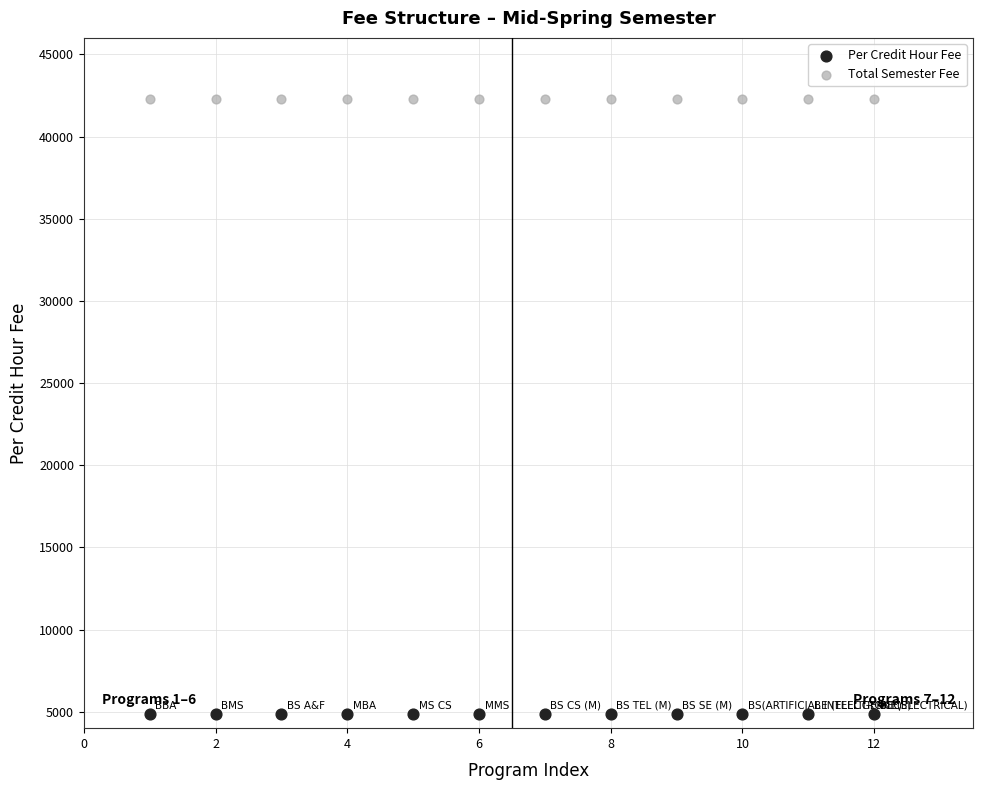

Which series contains the highest Y value?

Total Semester Fee